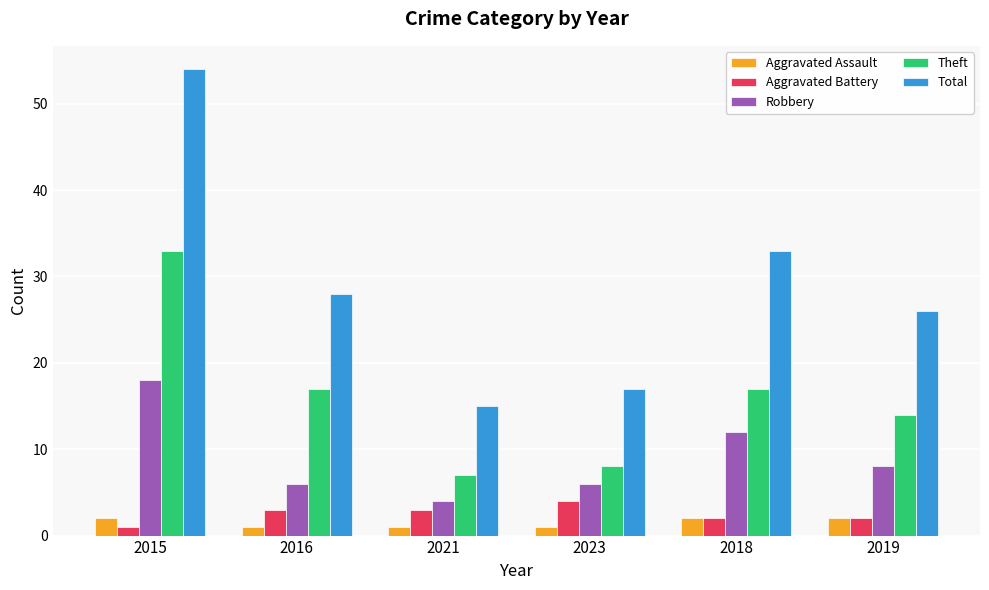

Reading right to left, list all the values displayed in this chart.

Aggravated Assault: 2019=2	2018=2	2023=1	2021=1	2016=1	2015=2
Aggravated Battery: 2019=2	2018=2	2023=4	2021=3	2016=3	2015=1
Robbery: 2019=8	2018=12	2023=6	2021=4	2016=6	2015=18
Theft: 2019=14	2018=17	2023=8	2021=7	2016=17	2015=33
Total: 2019=26	2018=33	2023=17	2021=15	2016=28	2015=54